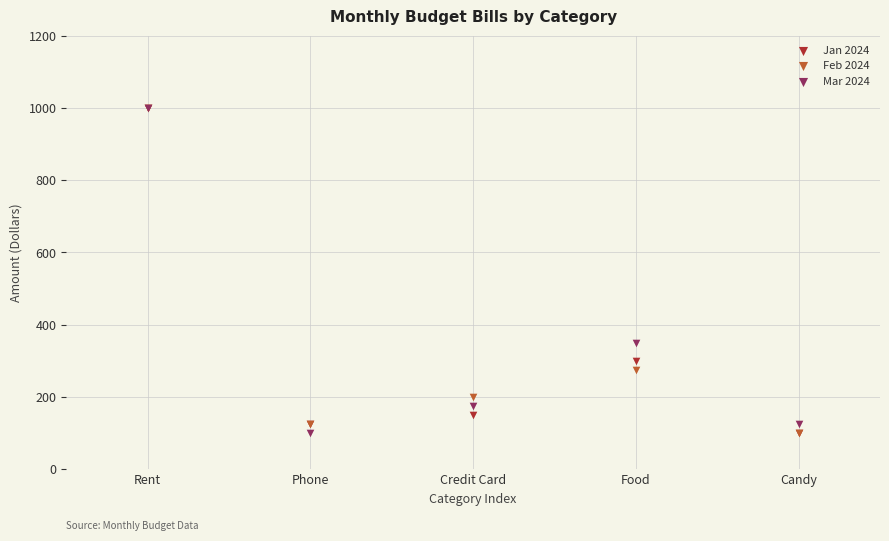

Across all series, what Y value is closest to 550?

350